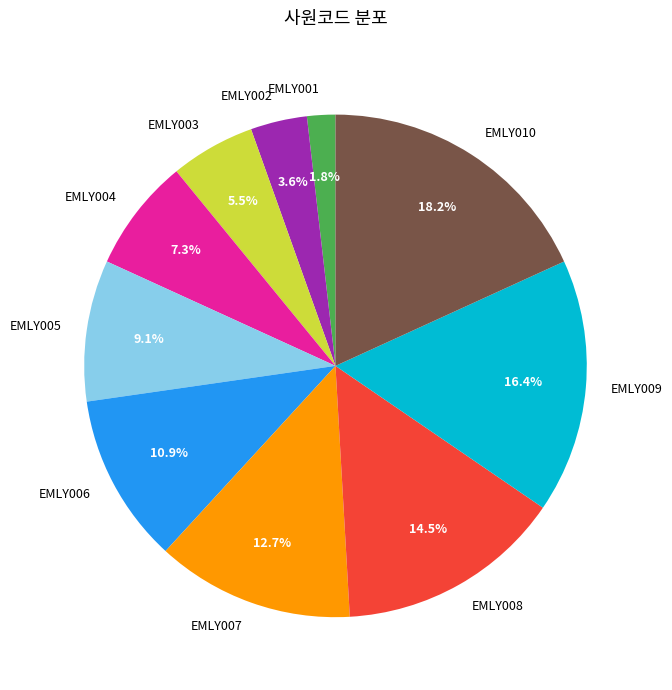

Rank the categories by value from lowest to highest.

EMLY001, EMLY002, EMLY003, EMLY004, EMLY005, EMLY006, EMLY007, EMLY008, EMLY009, EMLY010